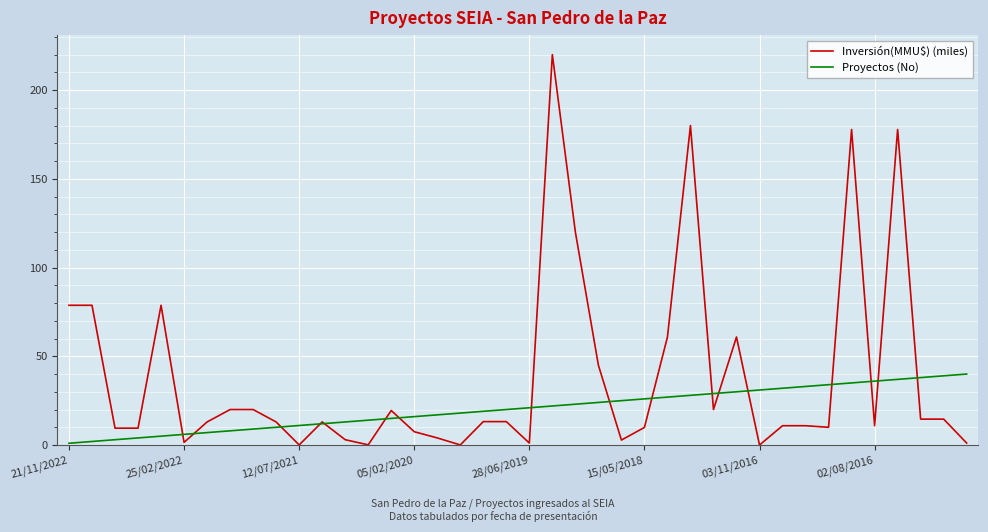

Which series has the largest total across all categories?

Inversión(MMU$) (miles)